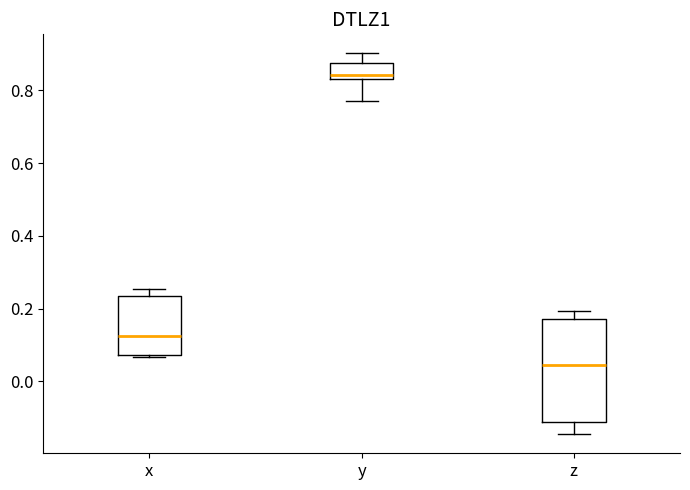

Which box is the tallest, from its lower edge to its upper edge?

z